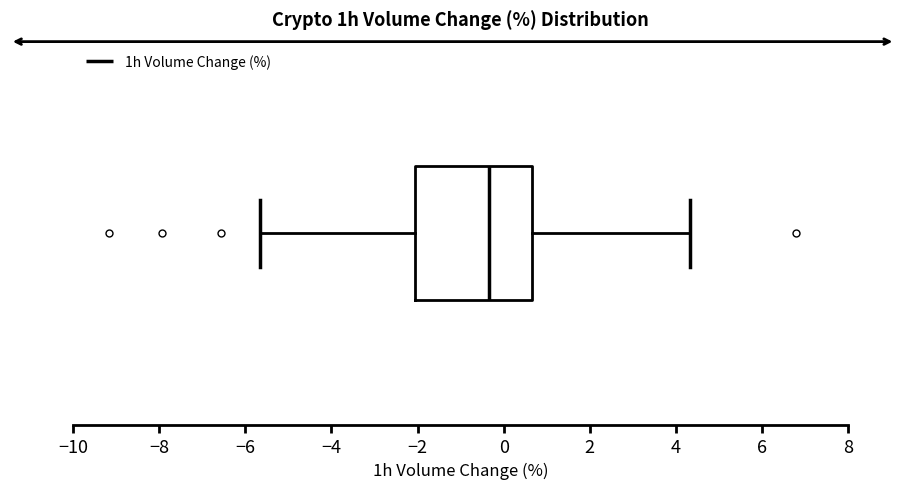

Where does the left whisker of the box end on the x-axis? The values are not printed on the chart, so give them approximately, as read against the axis.

-5.6